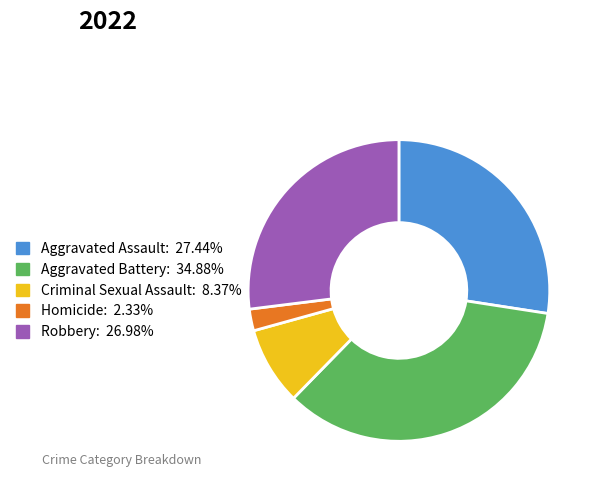

What is the smallest slice in the pie chart?

Homicide